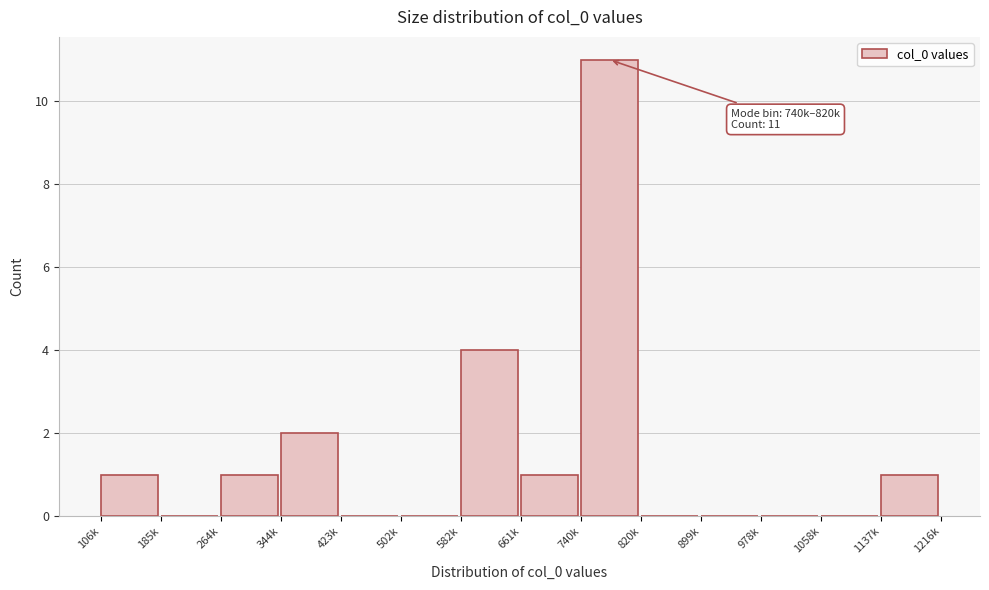

Reading left to right, transcribe all the data shown in this chart.

106k=1	185k=0	264k=1	344k=2	423k=0	502k=0	582k=4	661k=1	740k=11	820k=0	899k=0	978k=0	1058k=0	1137k=1